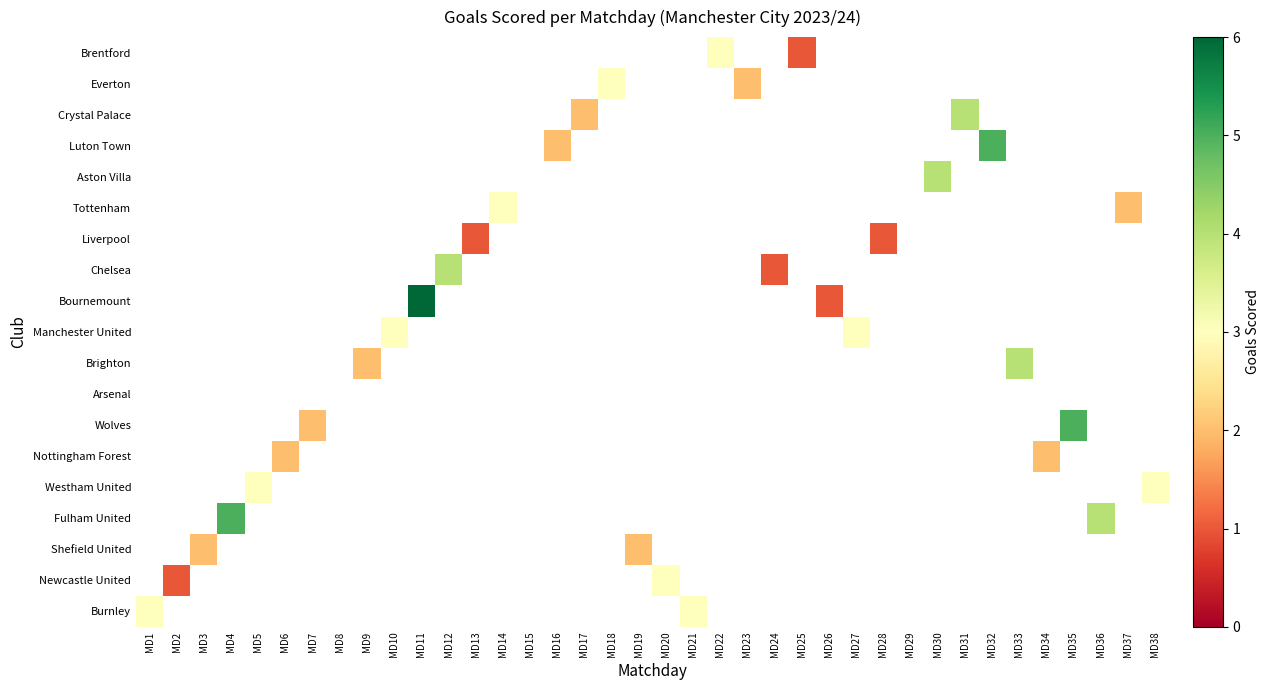

Is the value of Luton Town at MD7 greater than the value of Bournemount at MD13?

No